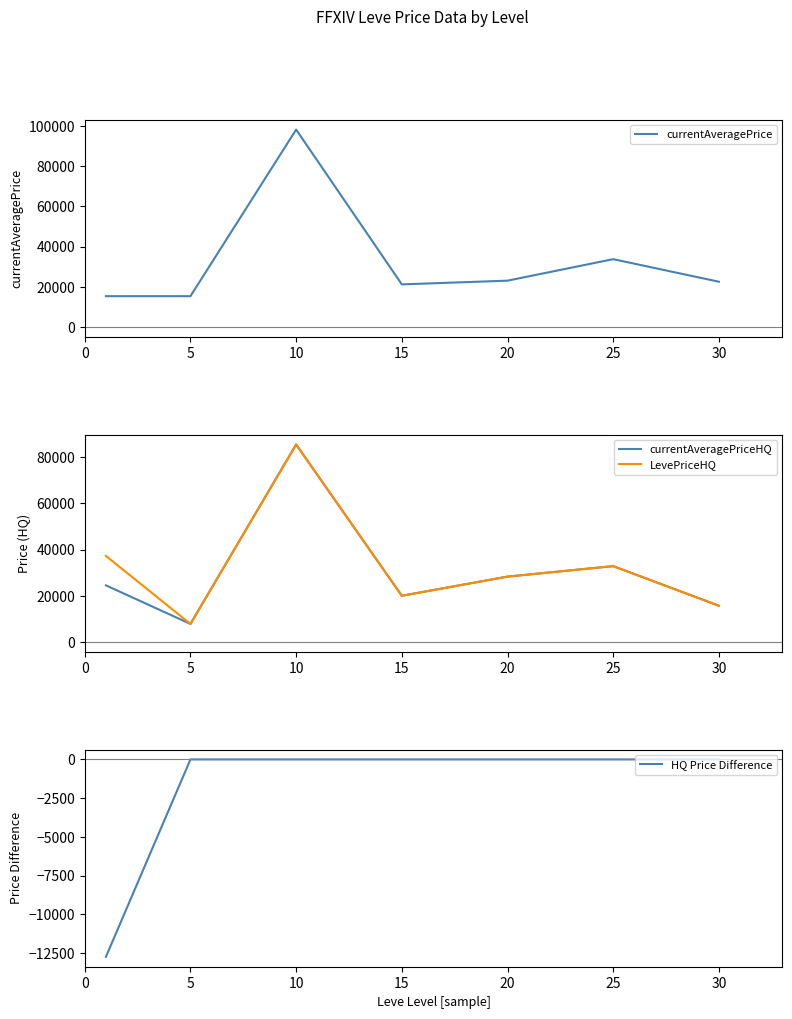

Is it true that LevePriceHQ equals 2595.5 at 5?

False